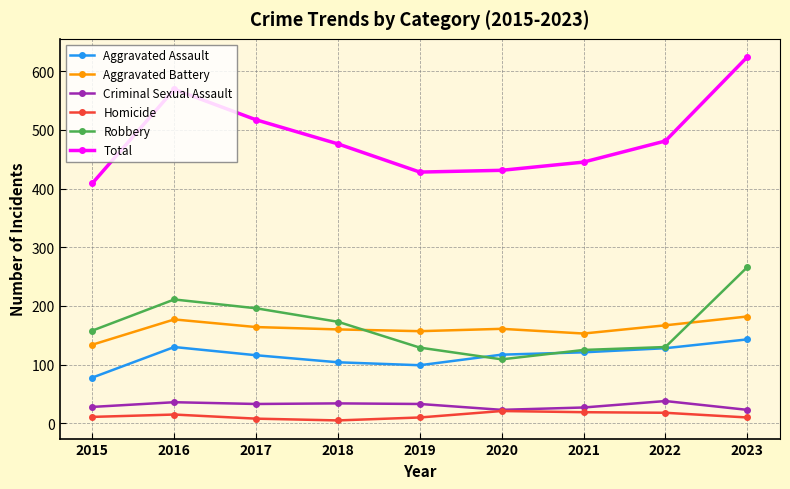

How many intersections are there between Robbery and Aggravated Battery?

2